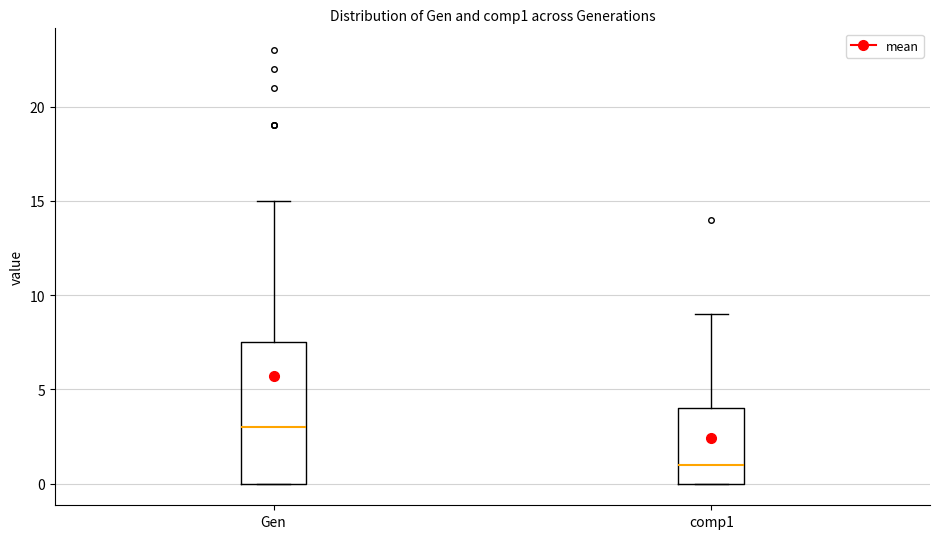

Which box is the tallest, from its lower edge to its upper edge?

Gen